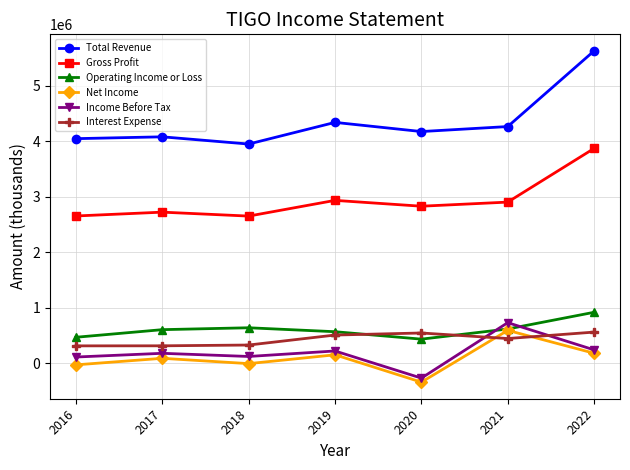

Between 2016 and 2022, which series saw the biggest shift?

Total Revenue